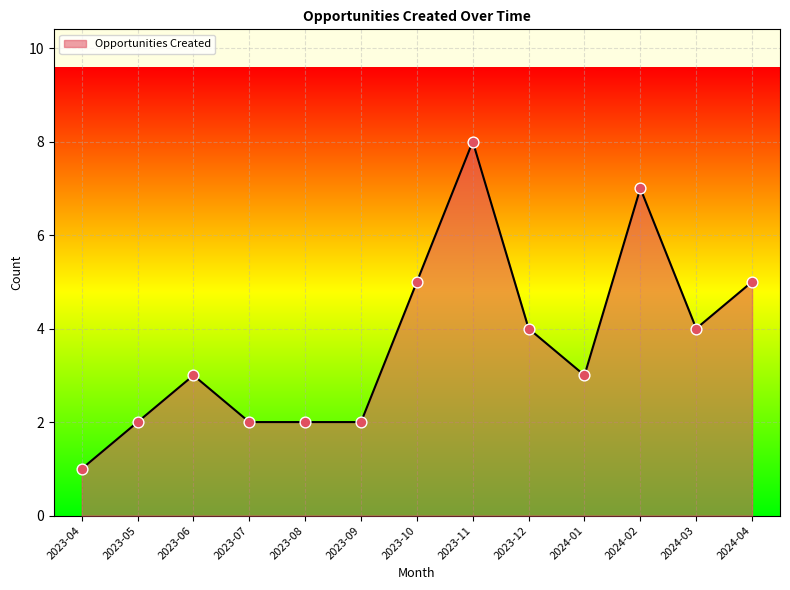

Between 2023-05 and 2024-02, which is larger?

2024-02